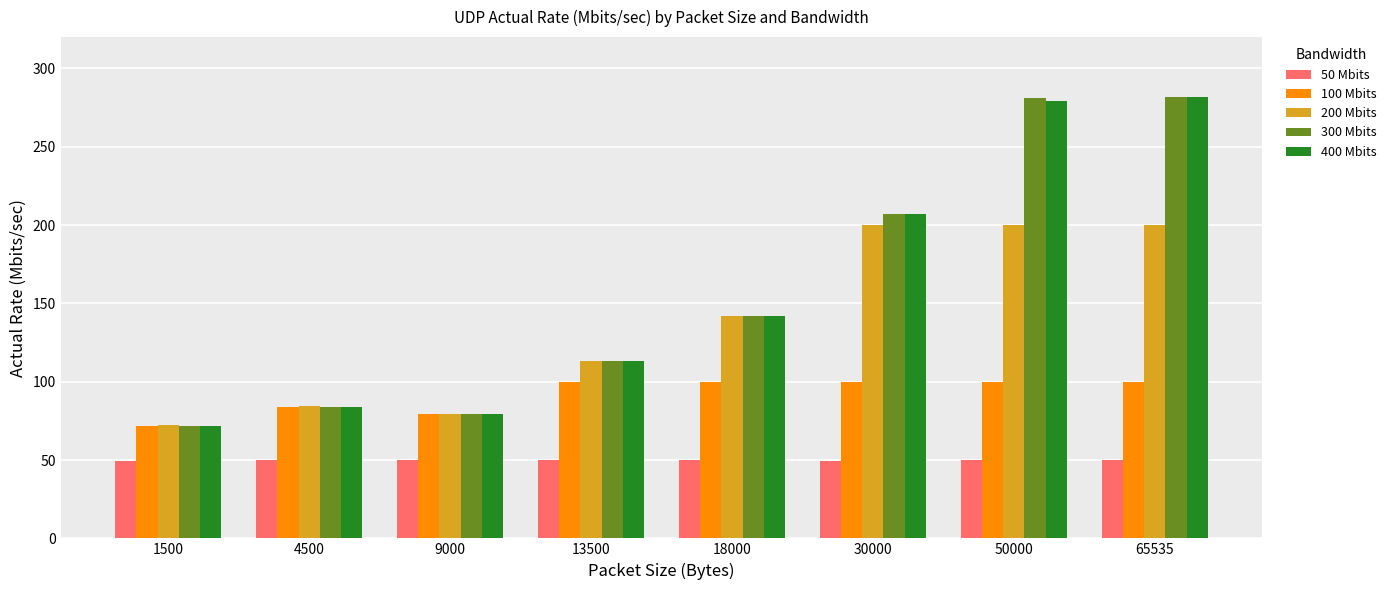

The value of 50 Mbits at 50000 is 66.1. True or false?

False